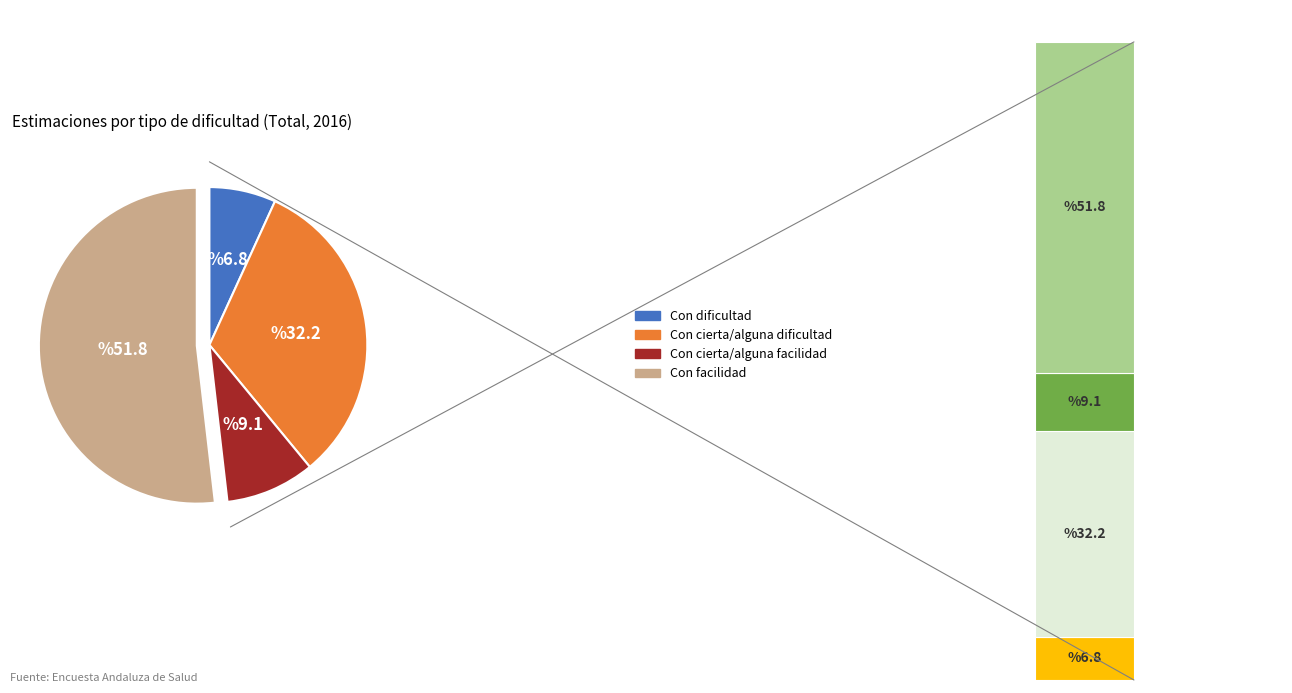

How many slices are in this pie chart?

4